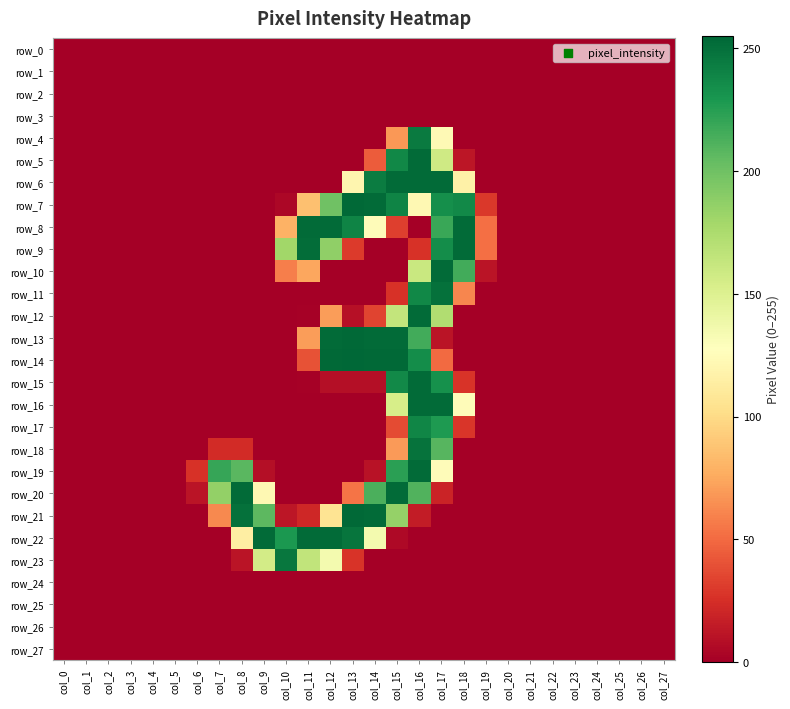

How many values in row_14 are above zero?

7